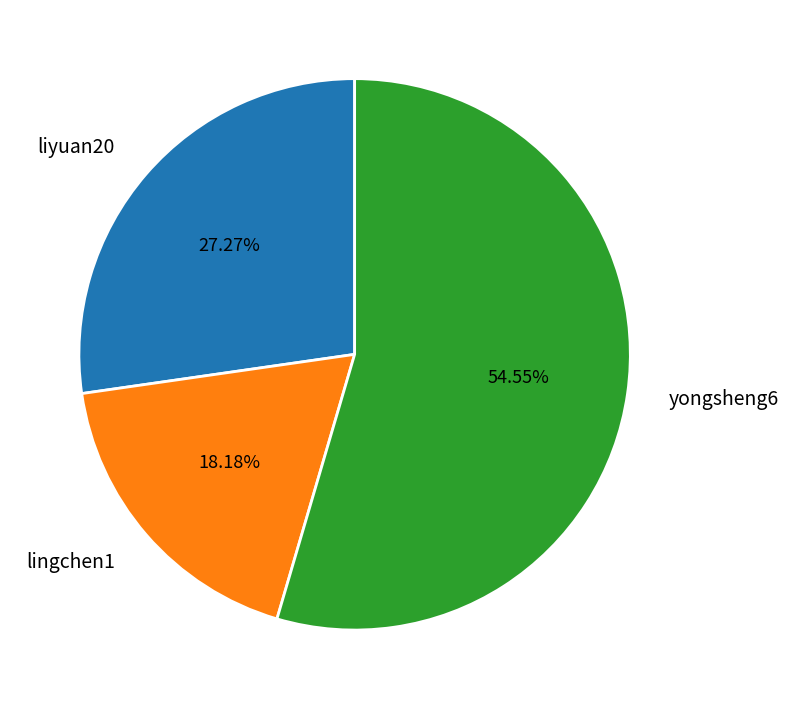

Which slice is the smallest?

lingchen1